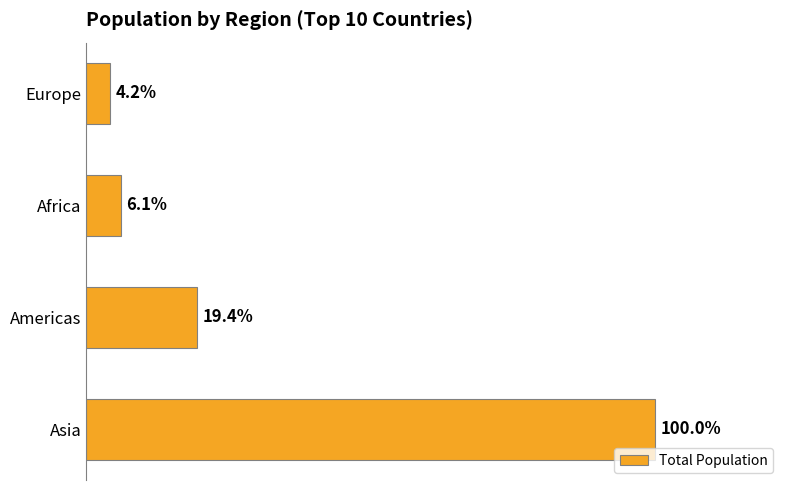

Are the bars horizontal?

Yes